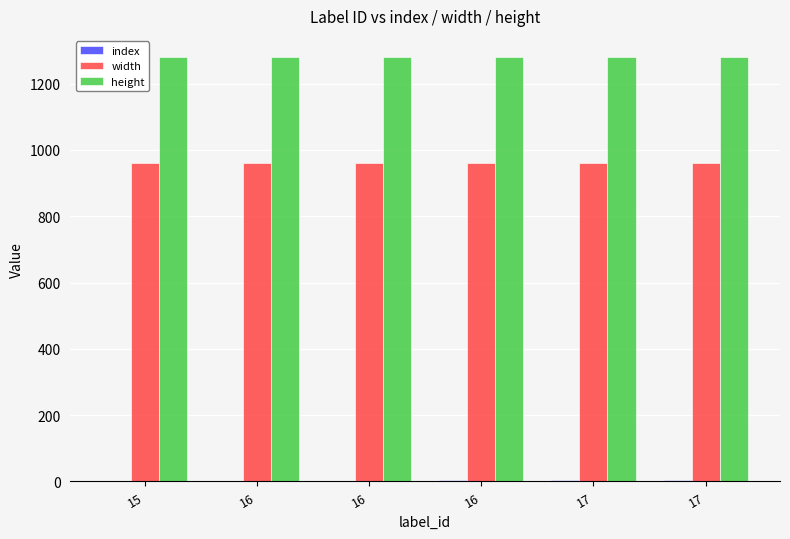

What value does the height series have at 16?

1280